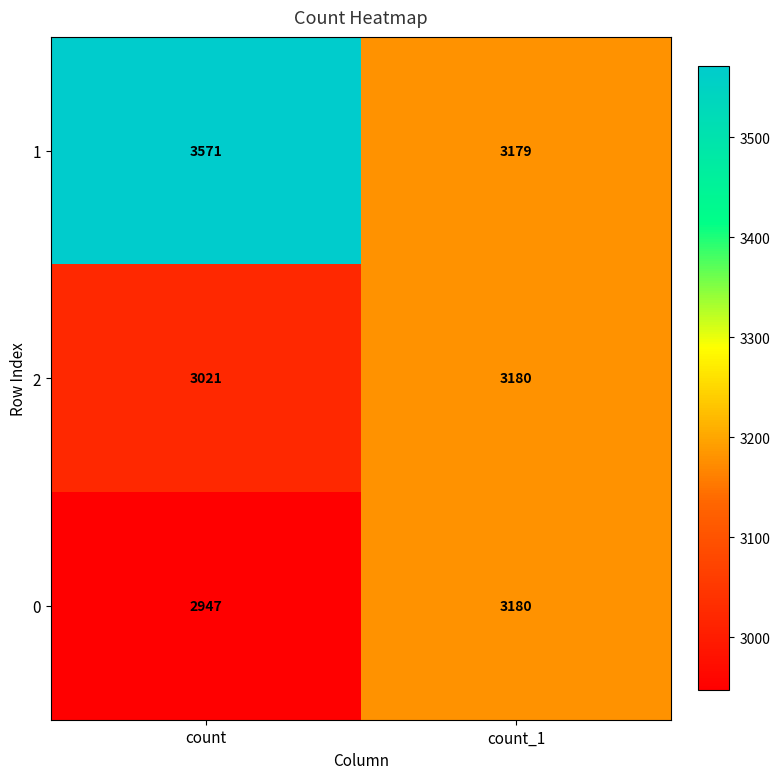

What is the spread (max minus min) of values at count?

624